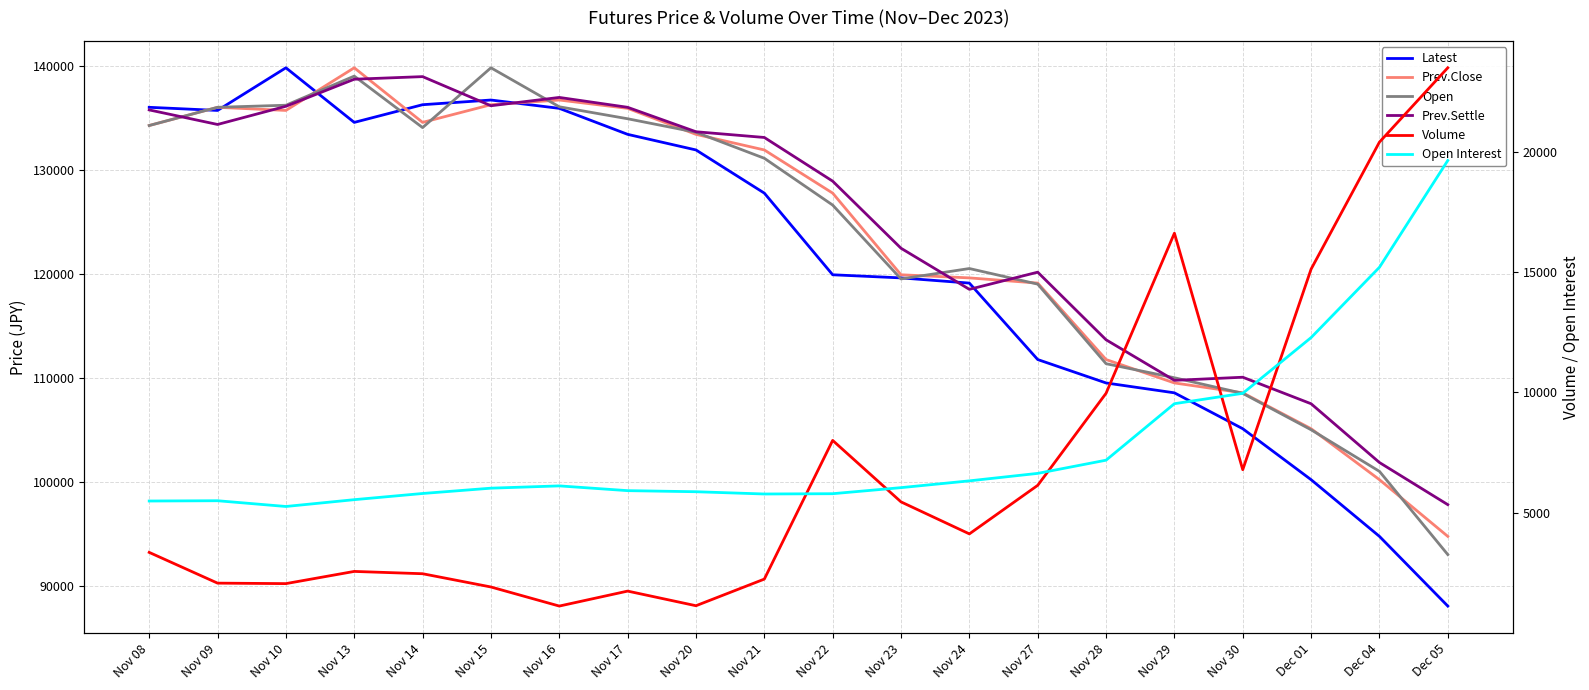

What is the minimum value for Prev.Close?

94750